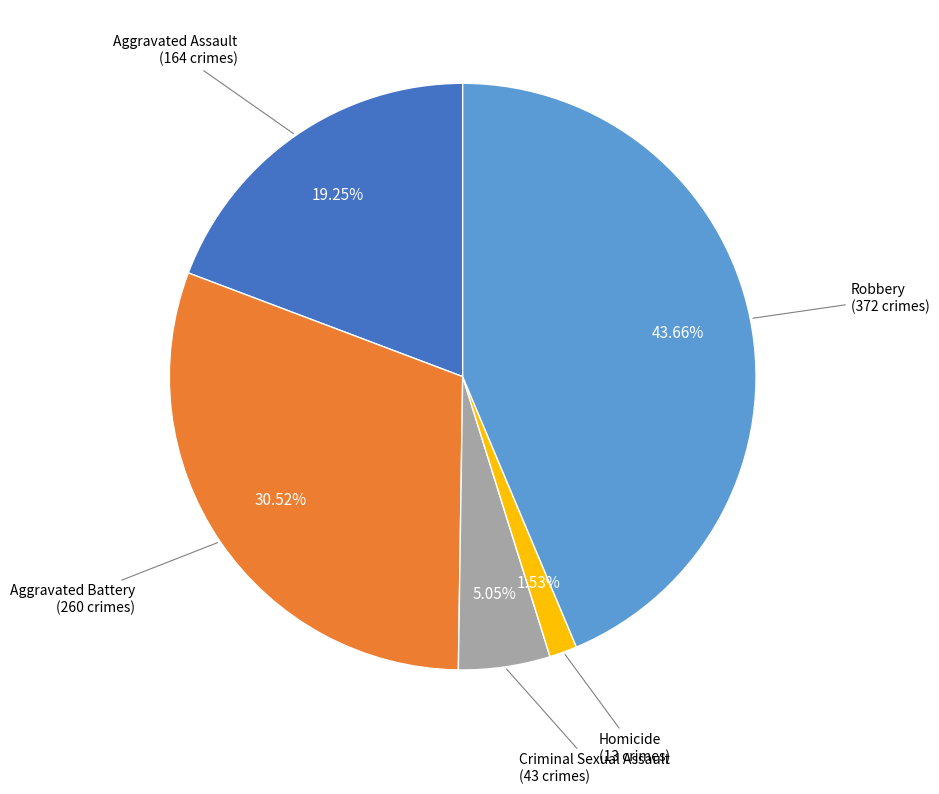

The Aggravated Assault slice represents 29% of the pie. True or false?

False